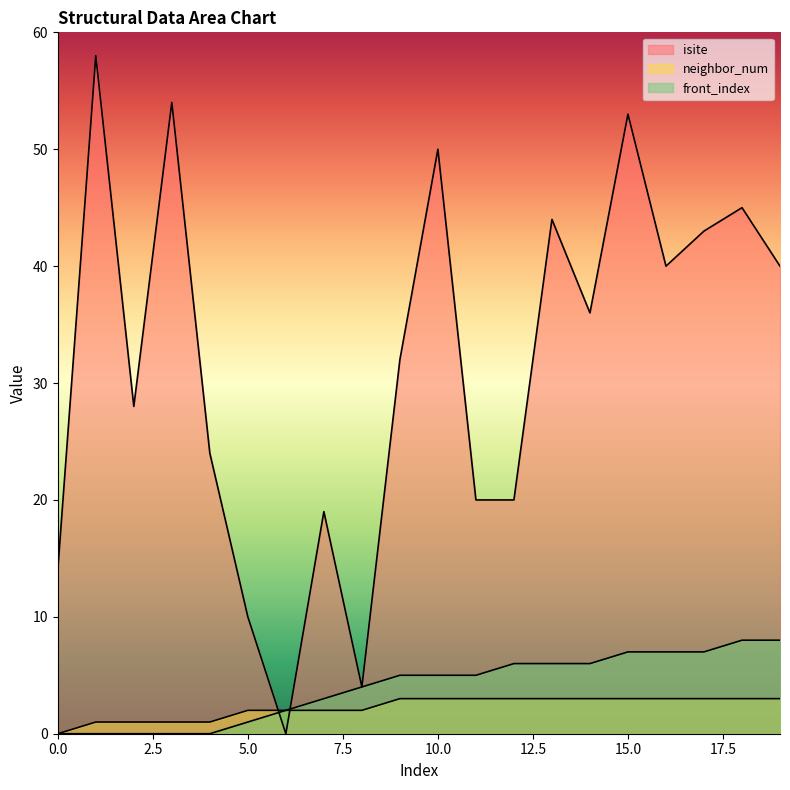

Reading left to right, transcribe all the data shown in this chart.

isite: 0=14	1=58	2=28	3=54	4=24	5=10	6=0	7=19	8=4	9=32	10=50	11=20	12=20	13=44	14=36	15=53	16=40	17=43	18=45	19=40
neighbor_num: 0=0	1=1	2=1	3=1	4=1	5=2	6=2	7=2	8=2	9=3	10=3	11=3	12=3	13=3	14=3	15=3	16=3	17=3	18=3	19=3
front_index: 0=0	1=0	2=0	3=0	4=0	5=1	6=2	7=3	8=4	9=5	10=5	11=5	12=6	13=6	14=6	15=7	16=7	17=7	18=8	19=8